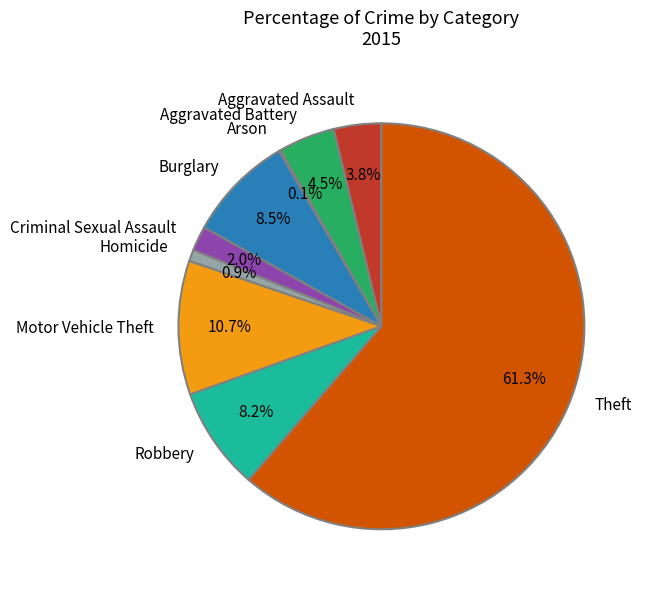

Combined, do Theft and Robbery account for over 50%?

Yes